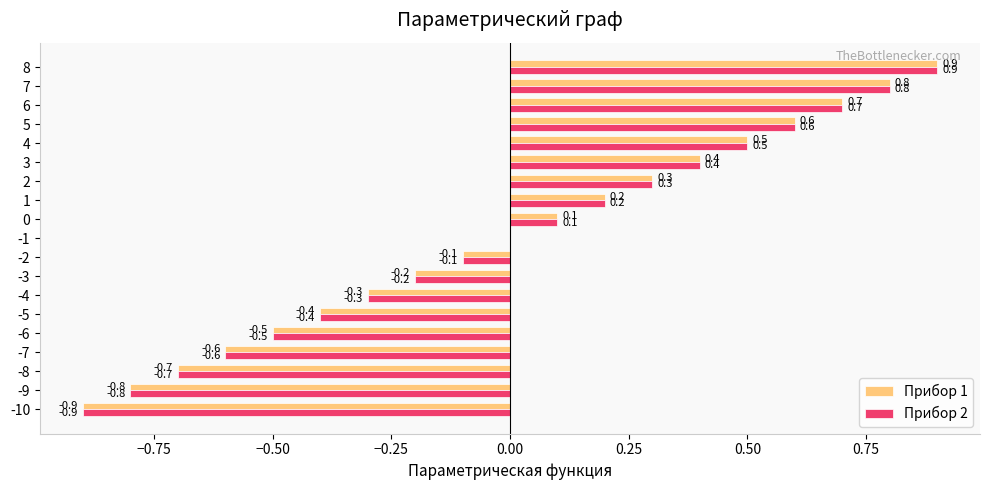

What is the maximum value shown in the chart?

0.9